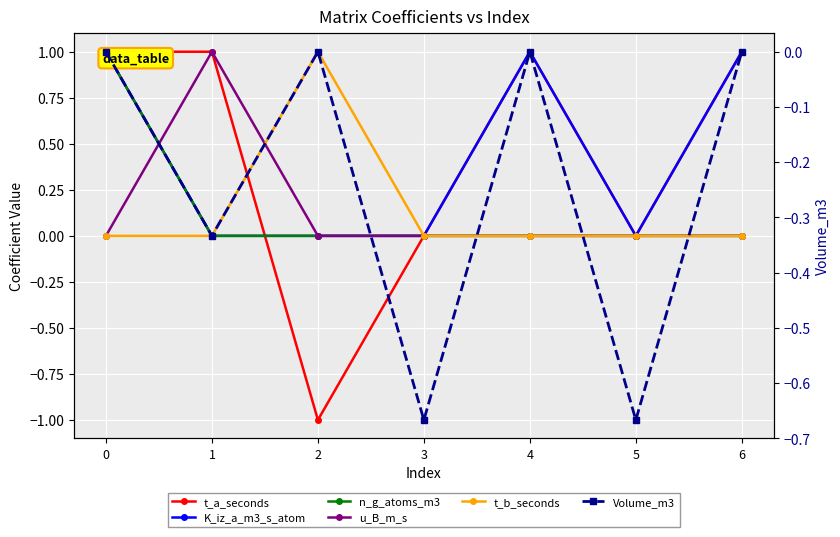

The value of t_b_seconds at 6 is -0.3. True or false?

False